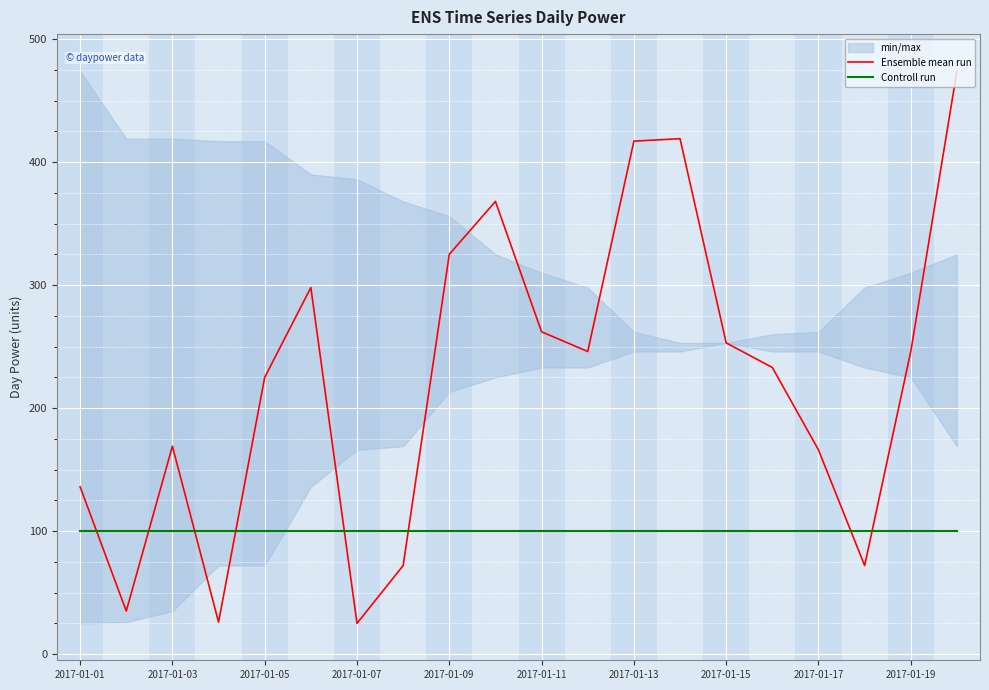

Which series ends up on top after the final intersection of Controll run and Ensemble mean run?

Ensemble mean run